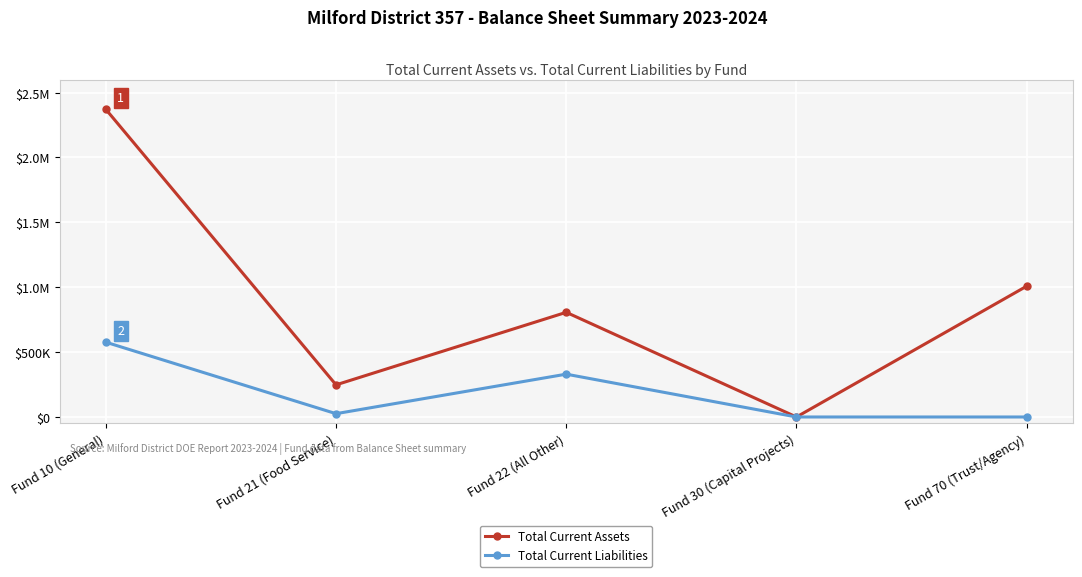

What is the value of the Total Current Assets point at the 2nd from the left?

247659.0